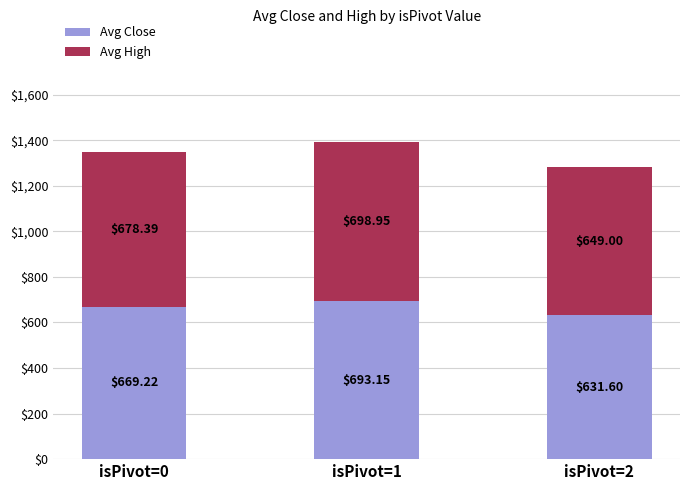

List the labels in order of Avg Close value, smallest first.

isPivot=2, isPivot=0, isPivot=1